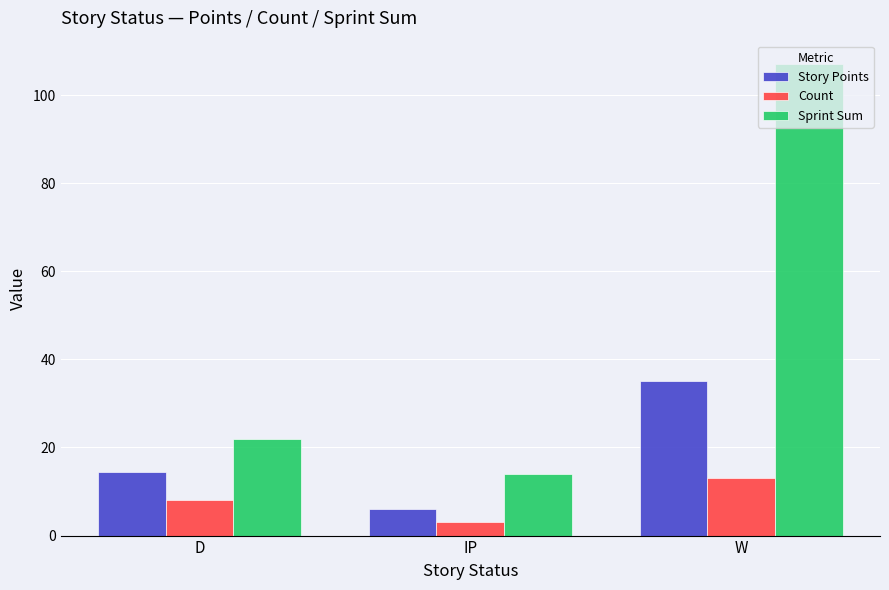

At which label is Count closest to 8?

D